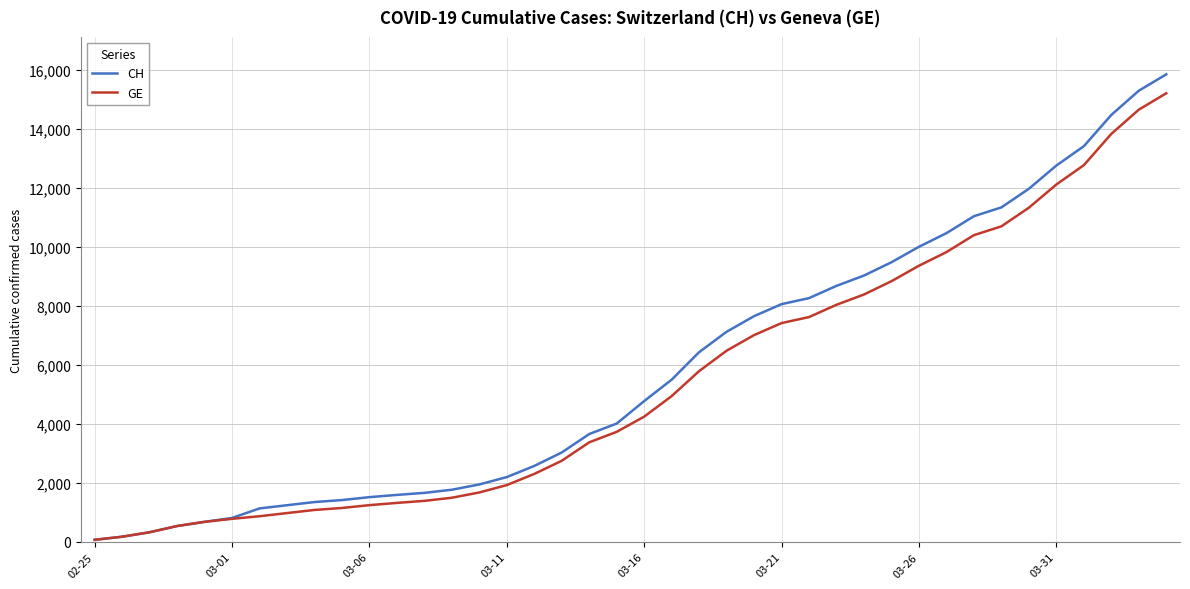

Which series has the largest range (max minus min)?

CH